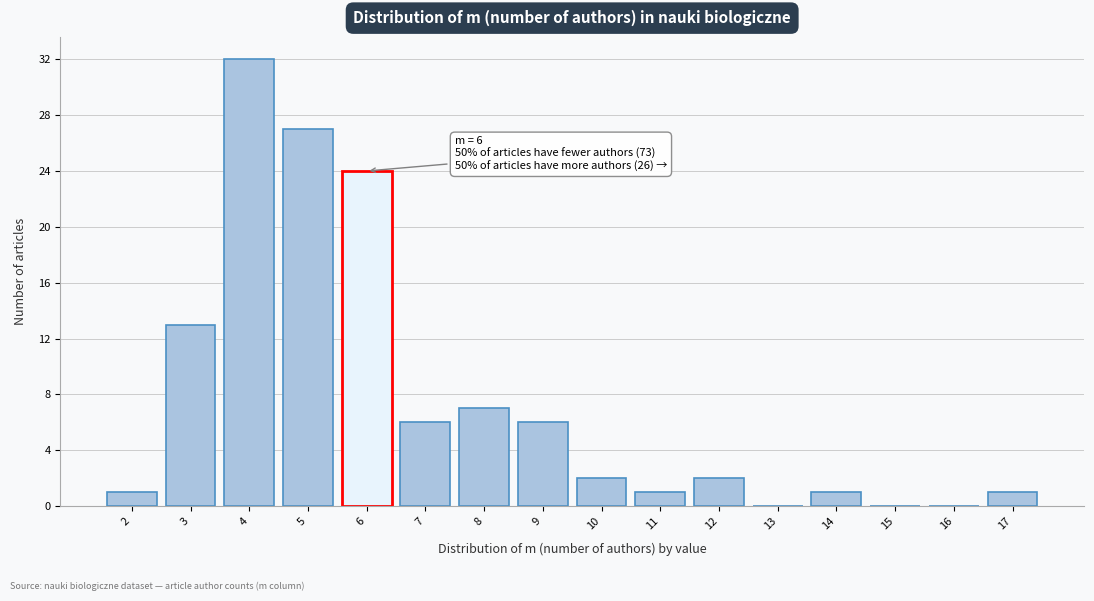

Over which range of the x-axis is the bar tallest?

3.5 to 4.5